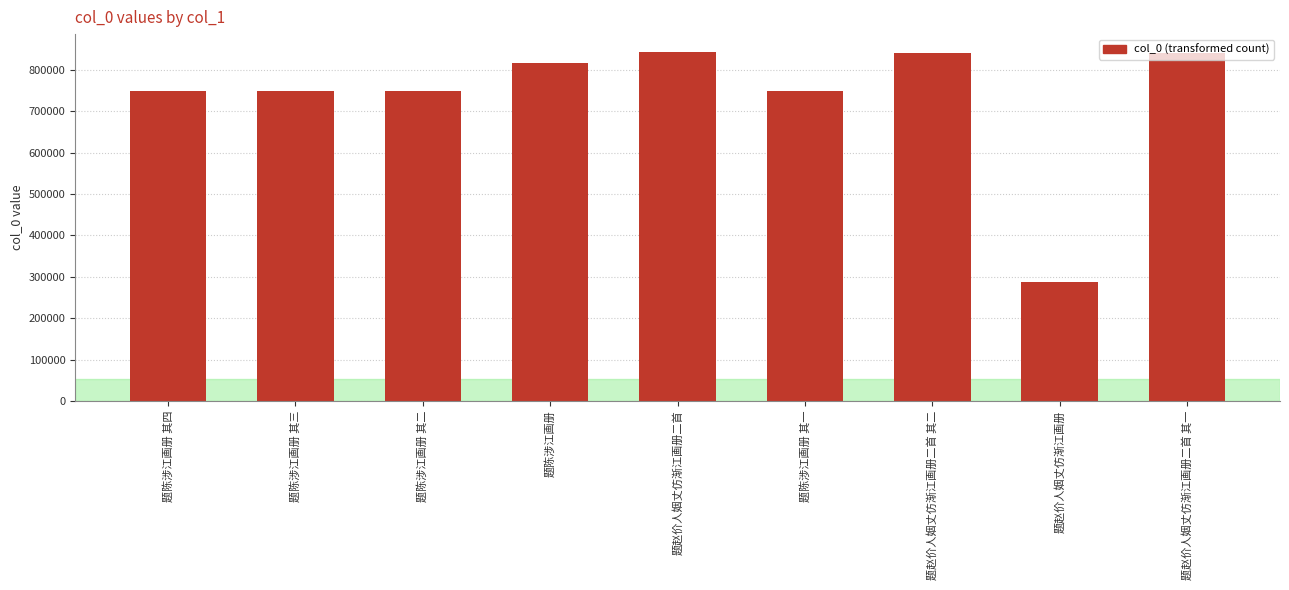

What is the label of the 1st bar from the right?

题赵价人姻丈仿渐江画册二首 其一